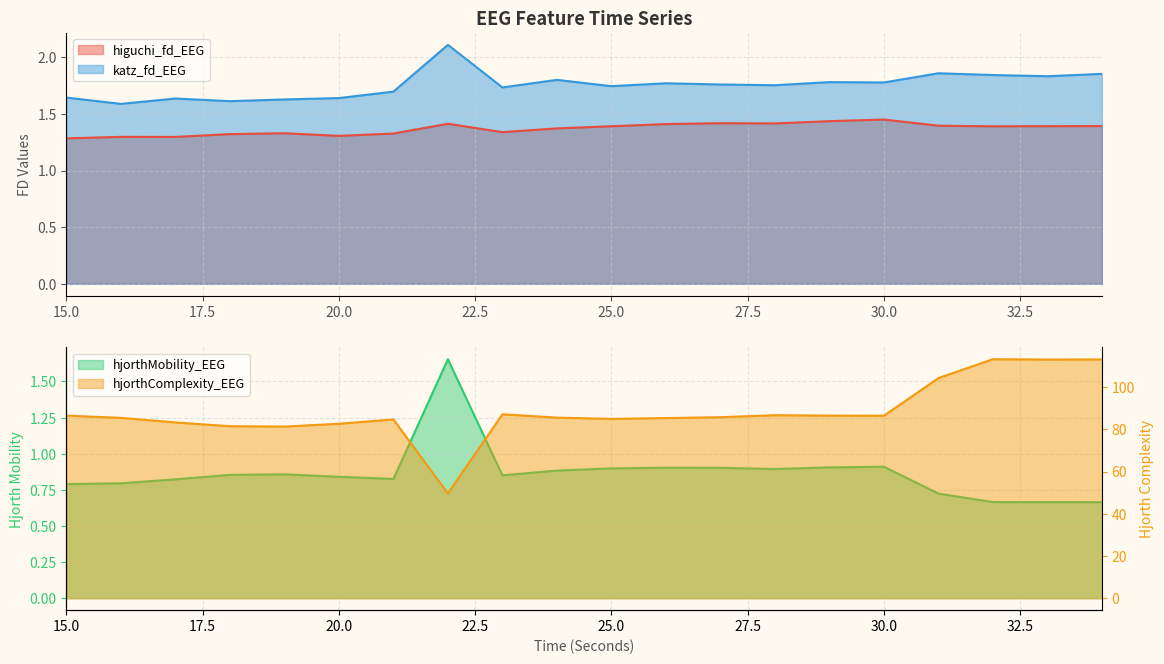

How many interior local peaks does the katz_fd_EEG series have?

6